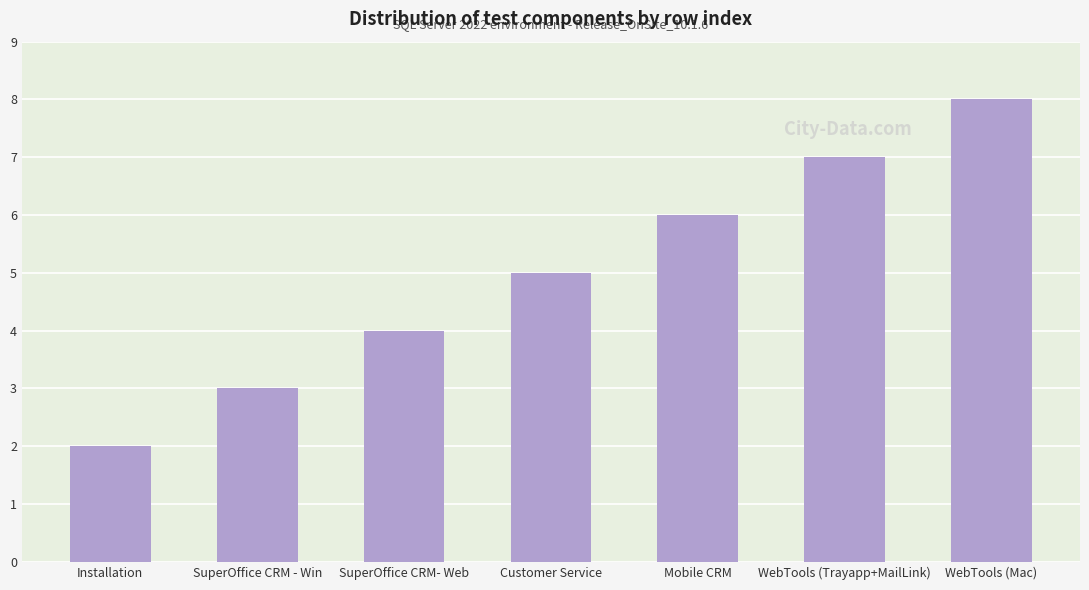

Reading left to right, extract all data points from this chart.

Installation=2	SuperOffice CRM - Win=3	SuperOffice CRM- Web=4	Customer Service=5	Mobile CRM=6	WebTools (Trayapp+MailLink)=7	WebTools (Mac)=8